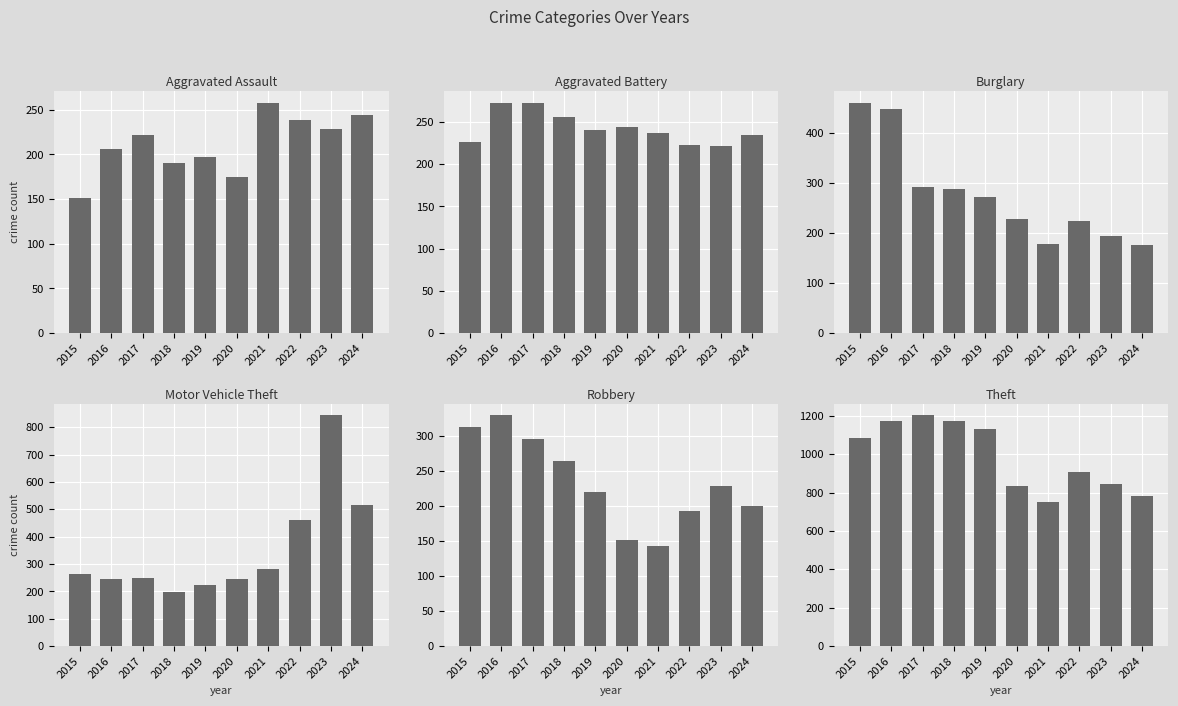

What is the total value across all series at 2020?

1876